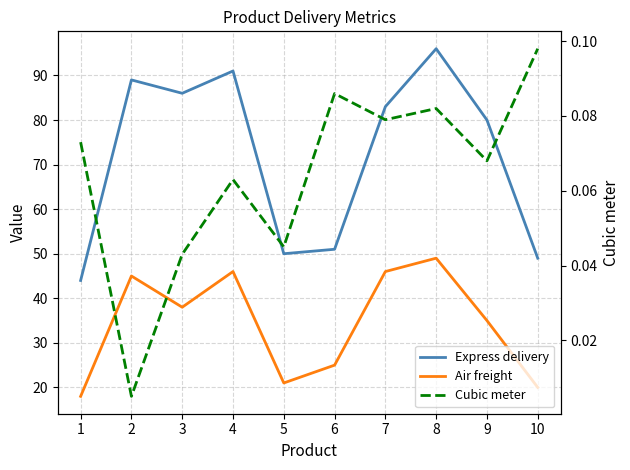

Which category has the highest value in the Air freight series?

8